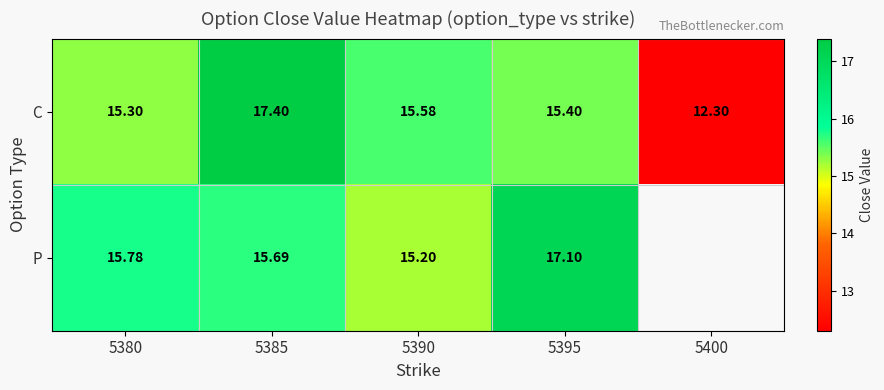

Rank the series at 5385 from lowest to highest value.

P, C